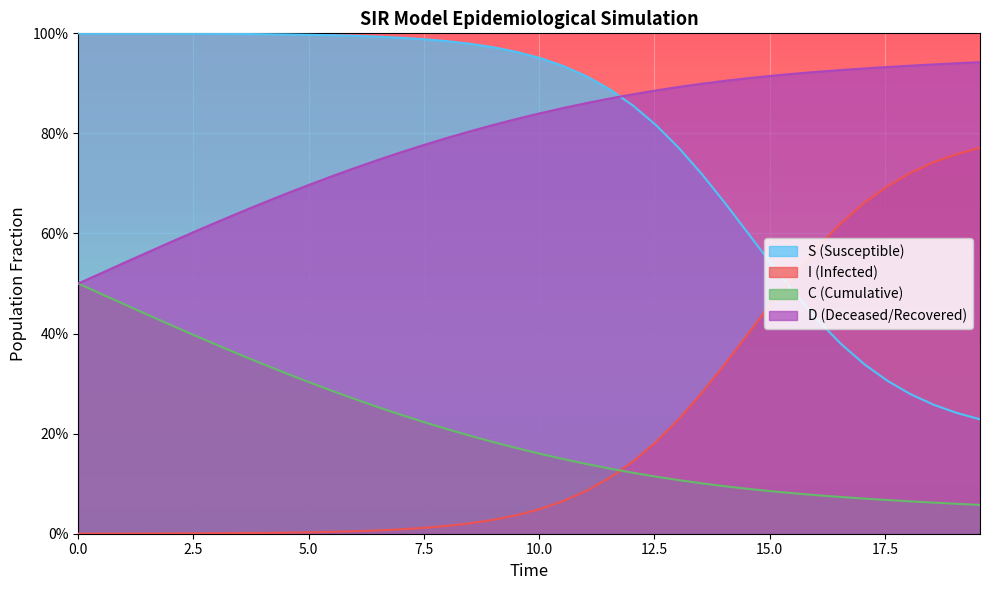

Does the chart display data point markers on the line(s)?

No